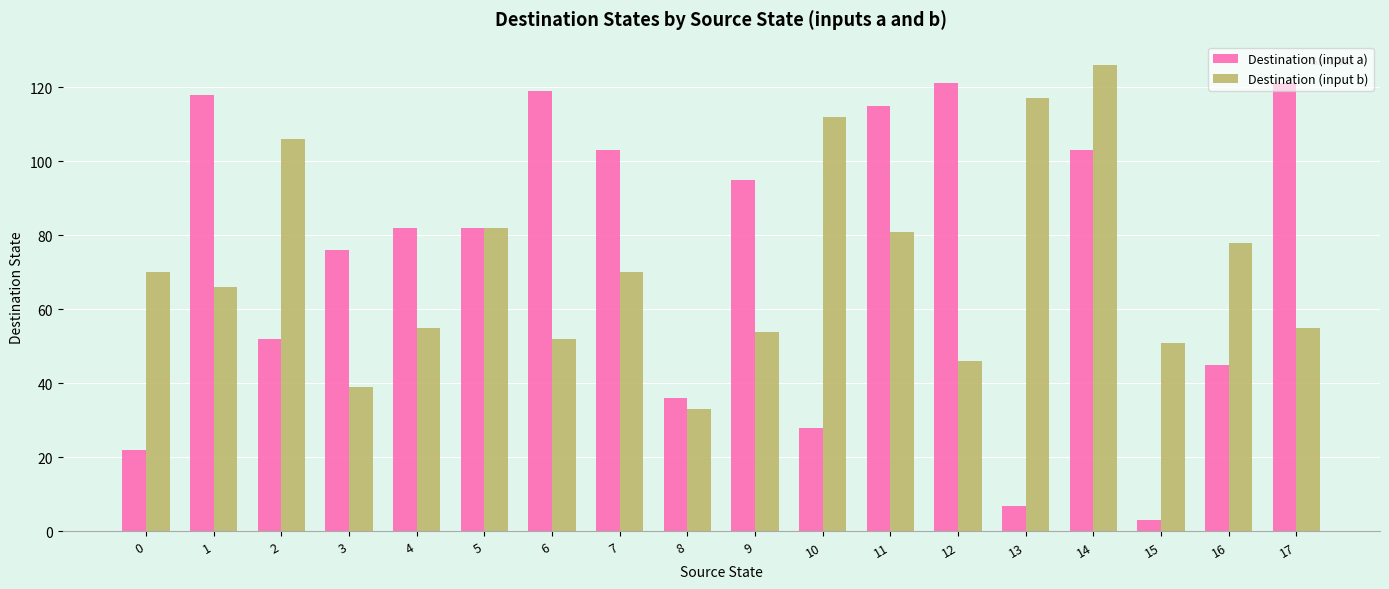

What is the difference between the maximum and second lowest values in the Destination (input a) series?

114